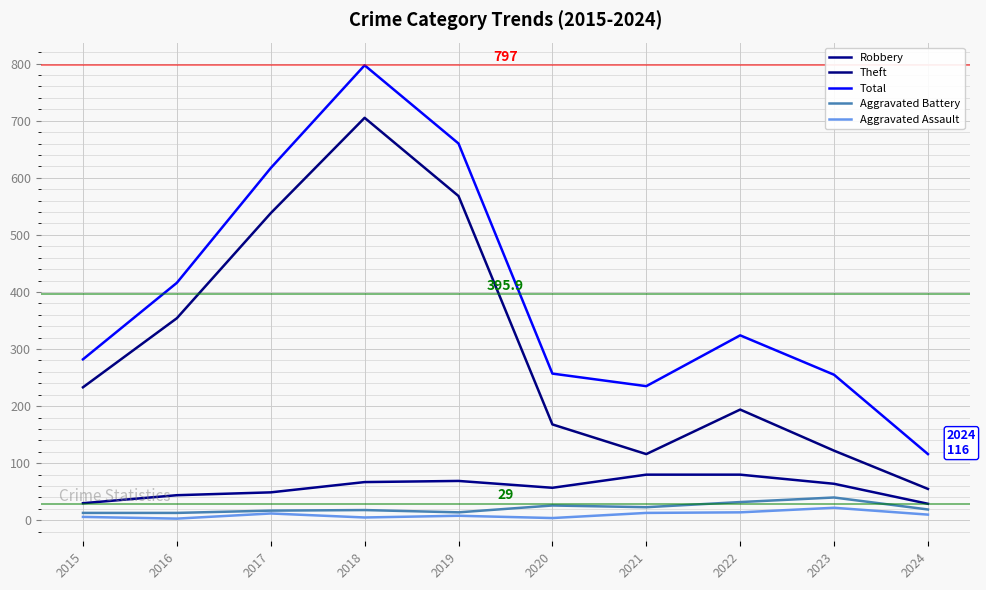

Does the chart have visible grid lines?

Yes